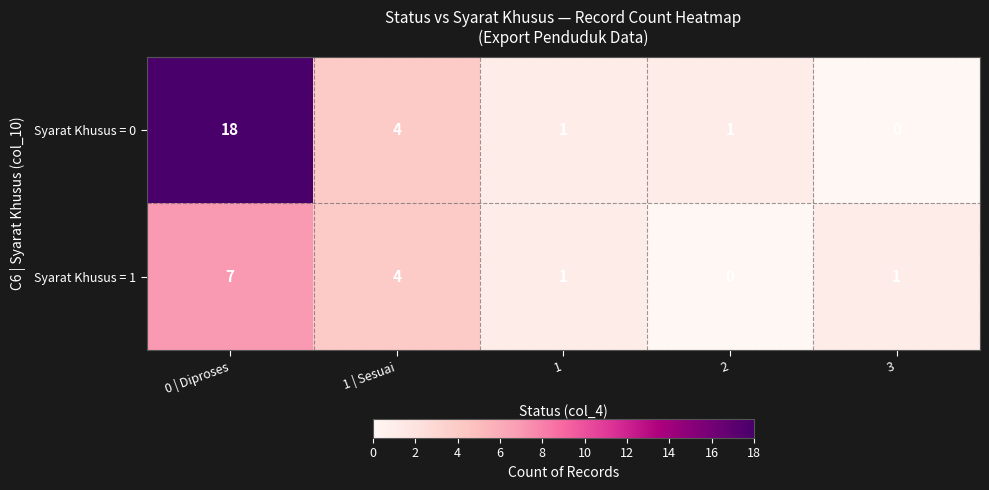

At which label does Syarat Khusus = 1 reach its peak?

0 | Diproses